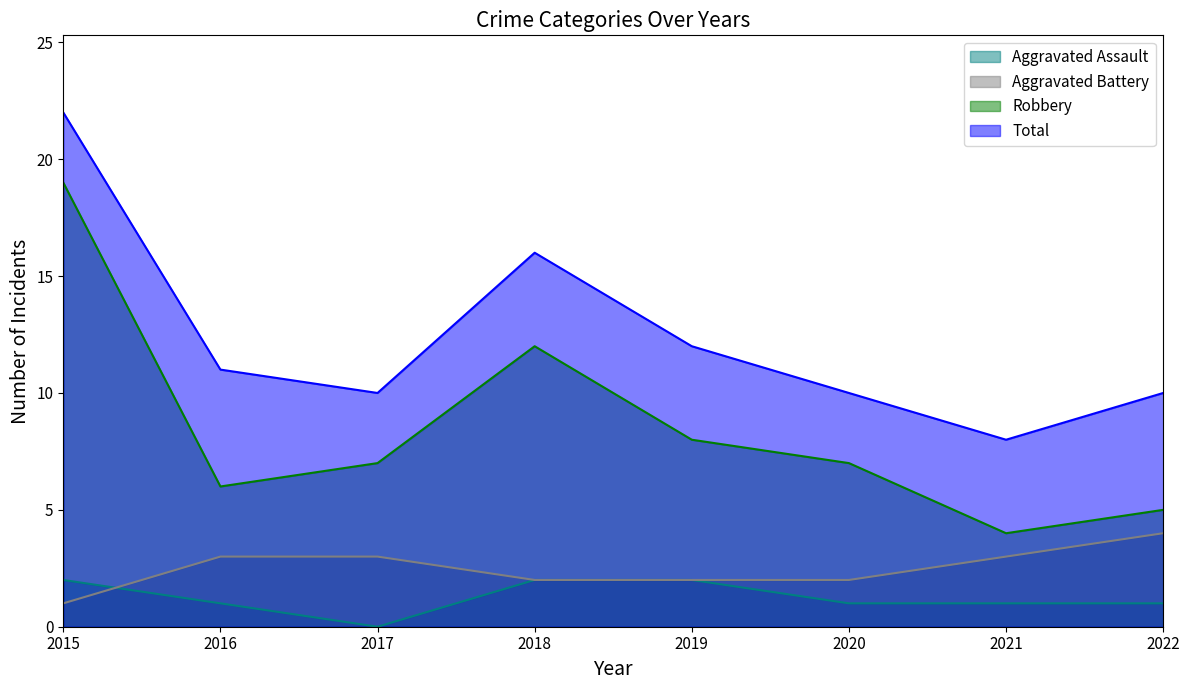

At which category does the chart reach its peak across all series?

2015